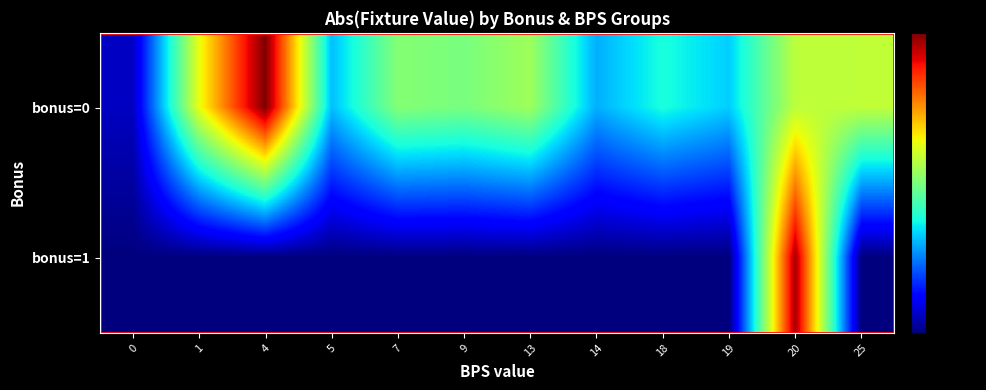

Between 9 and 19, which is larger?

9